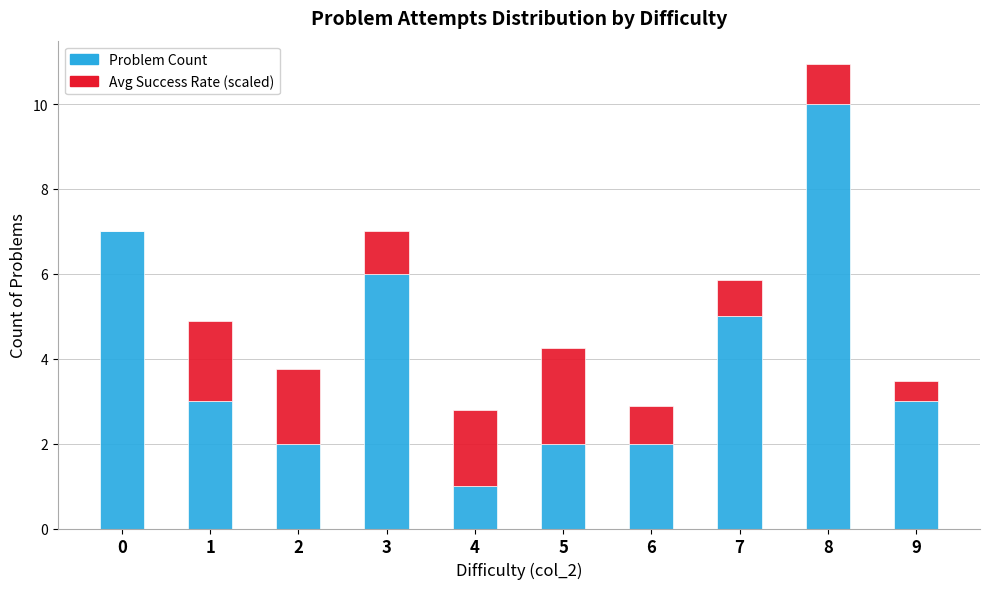

The Problem Count series shows 2.0 at 5. True or false?

True